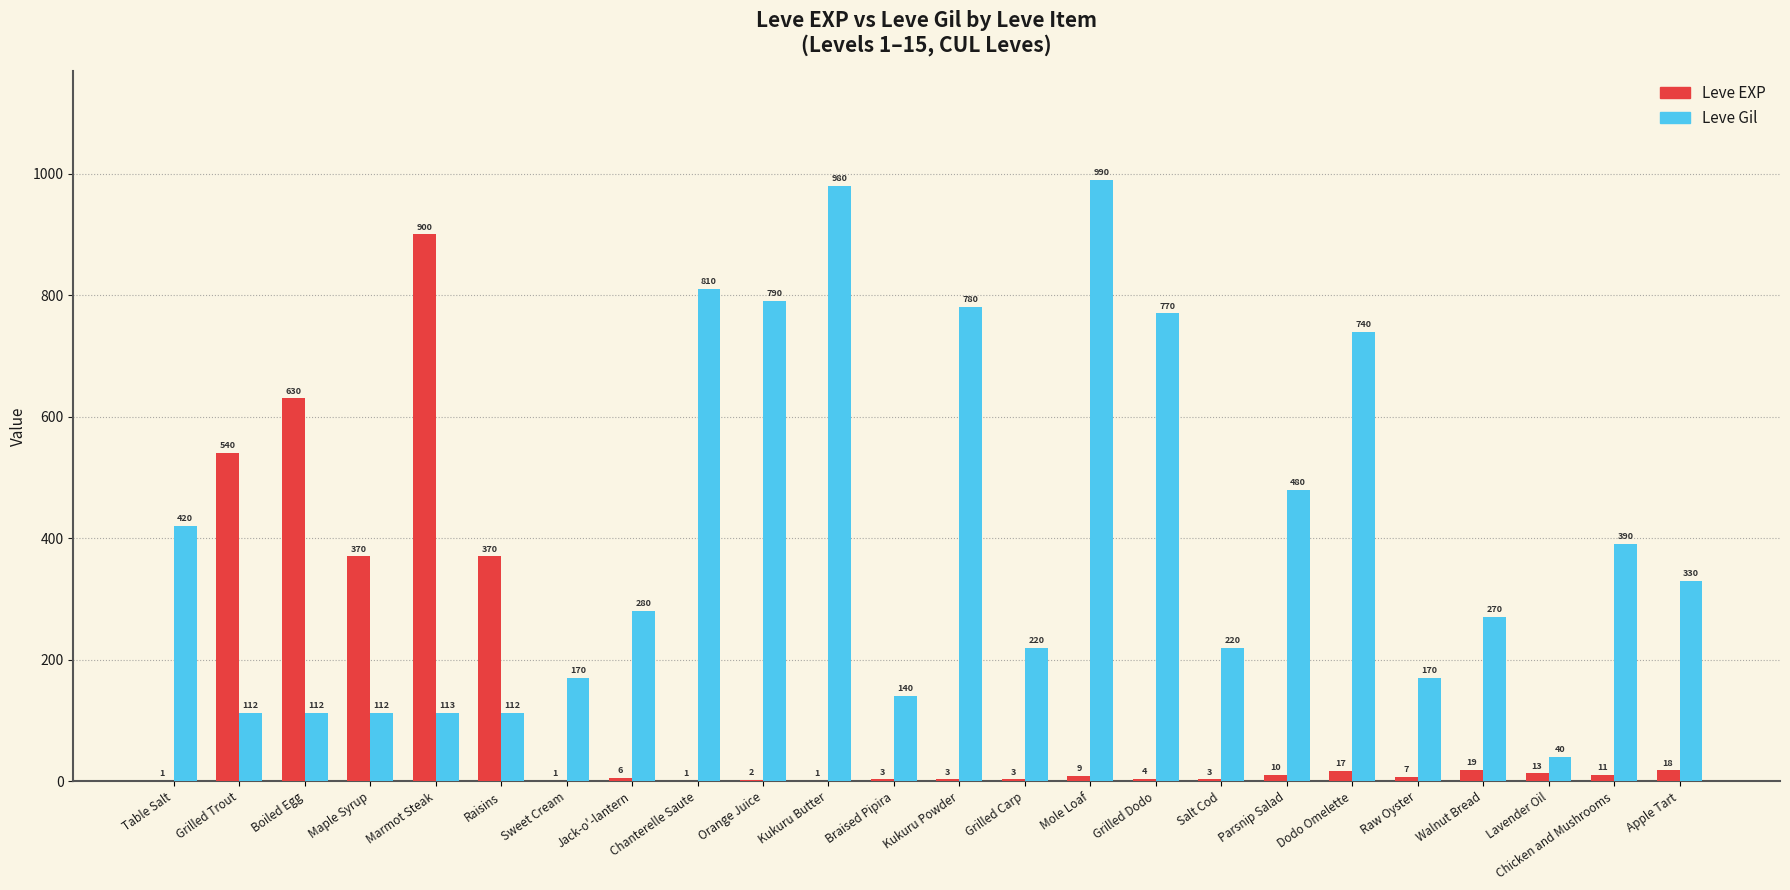

Which series has the widest spread of values?

Leve Gil